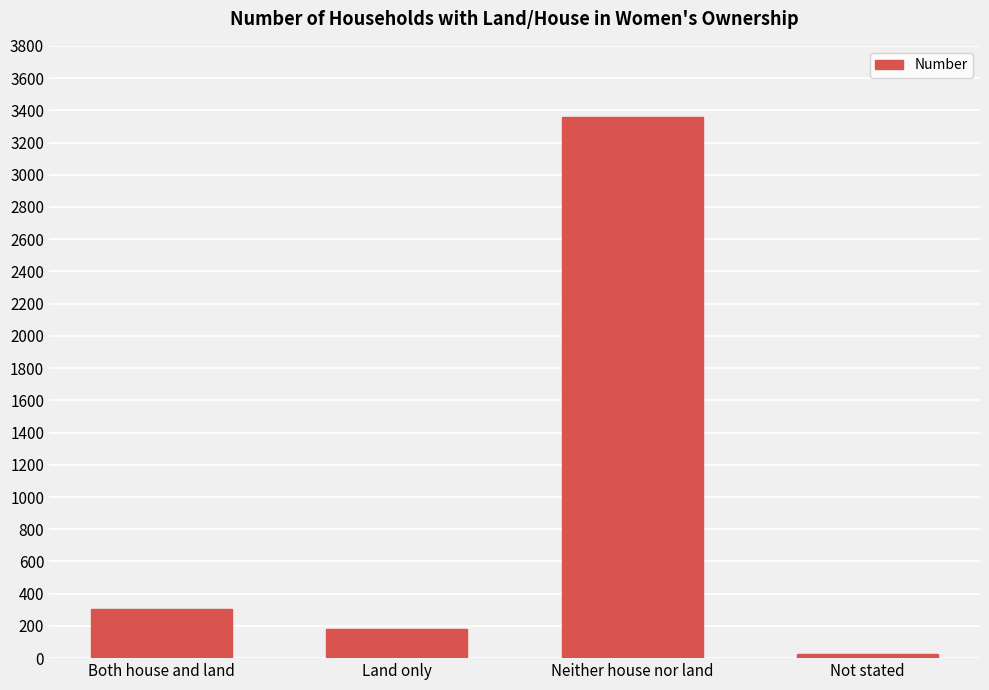

The value at Land only is 181. True or false?

True